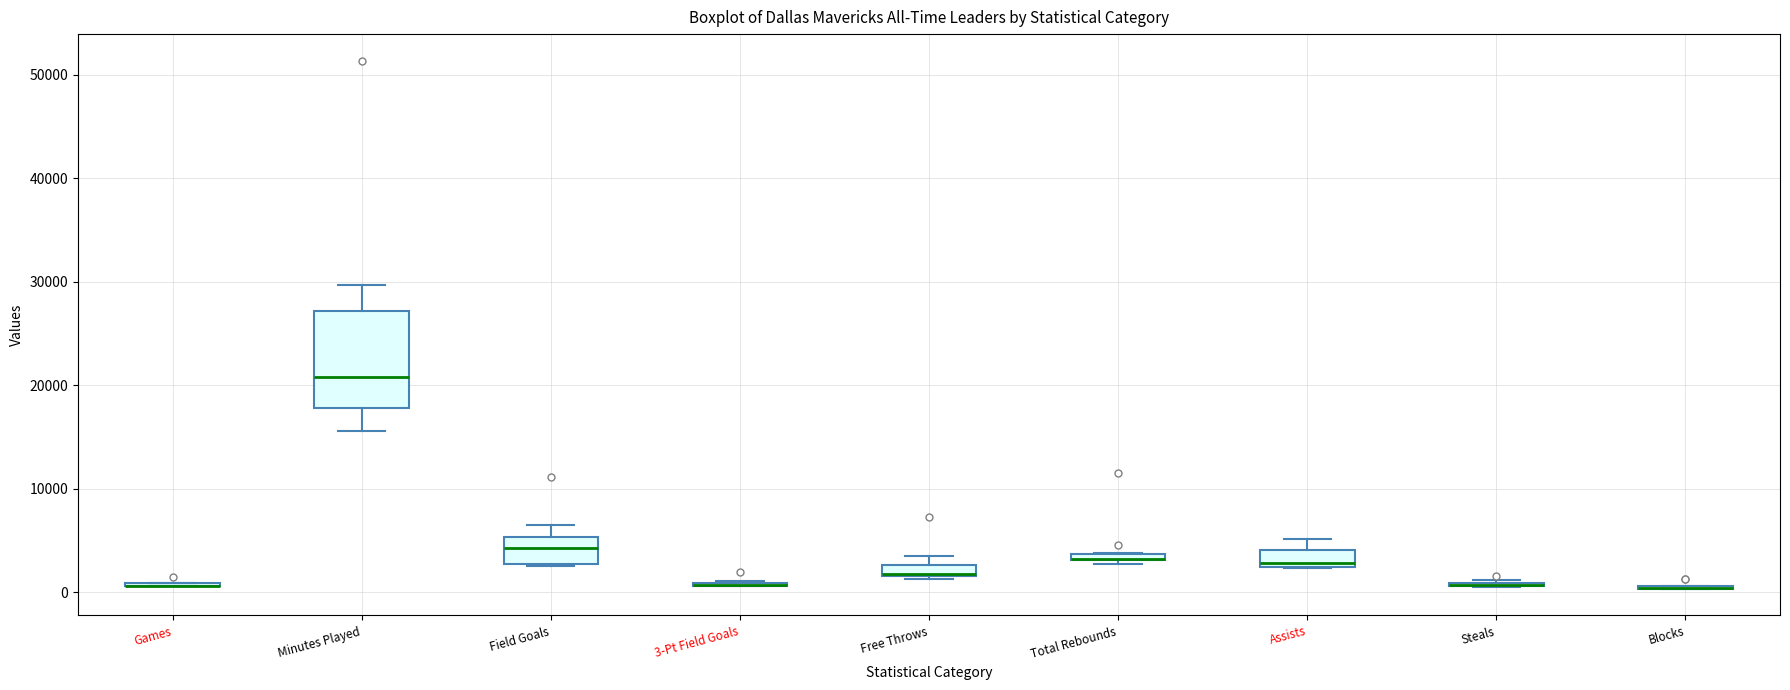

Comparing the boxes themselves (not the whiskers), which one is the tallest?

Minutes Played